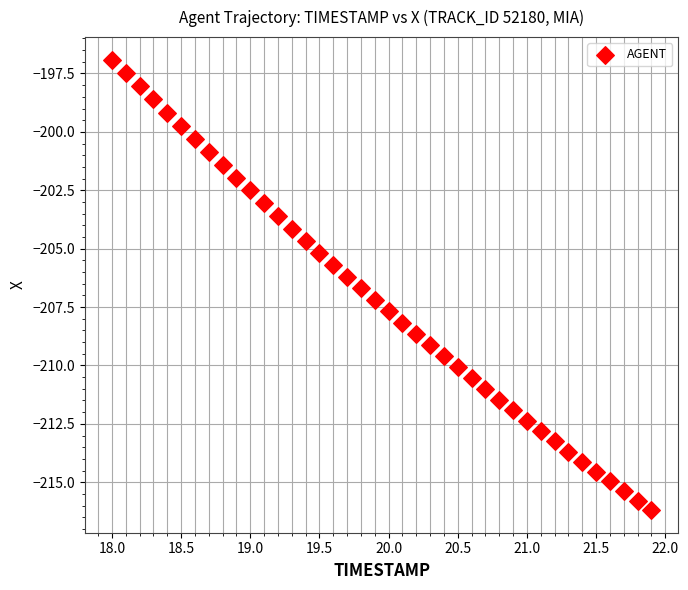

What is the range of Y values (max minus min)?

19.3